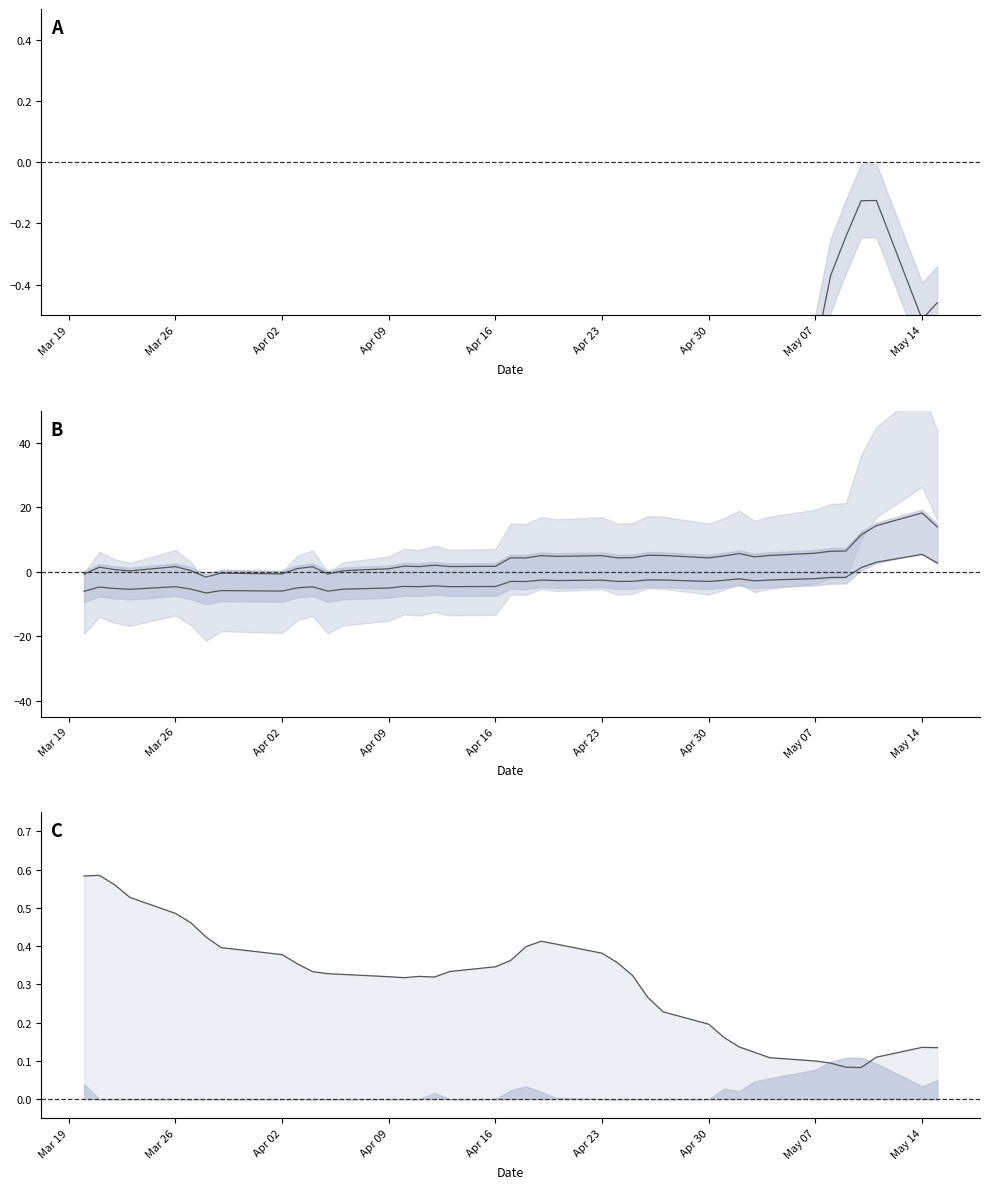

How many series are shown in this chart?

4